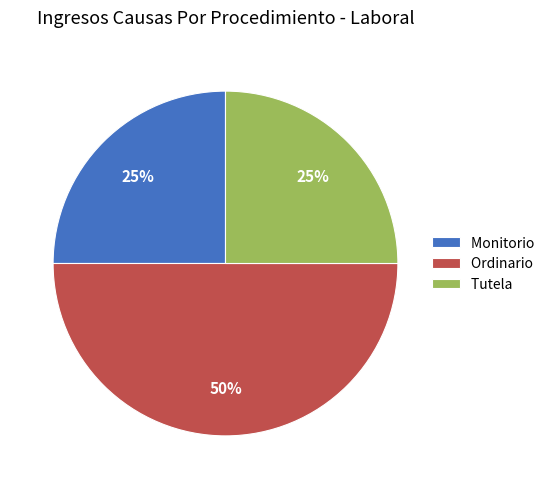

To the nearest percent, what percentage of the pie is Monitorio?

25%